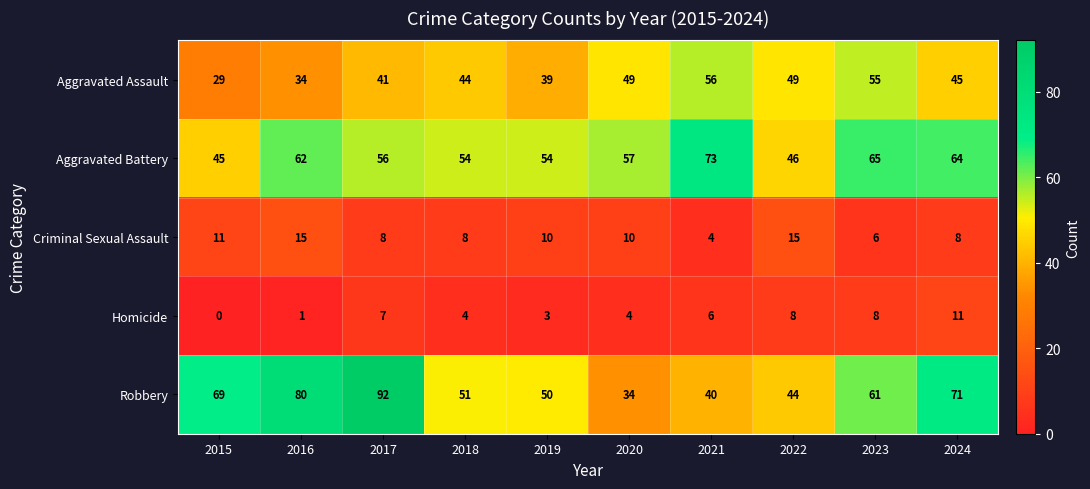

What is the sum of all Aggravated Assault values?

441